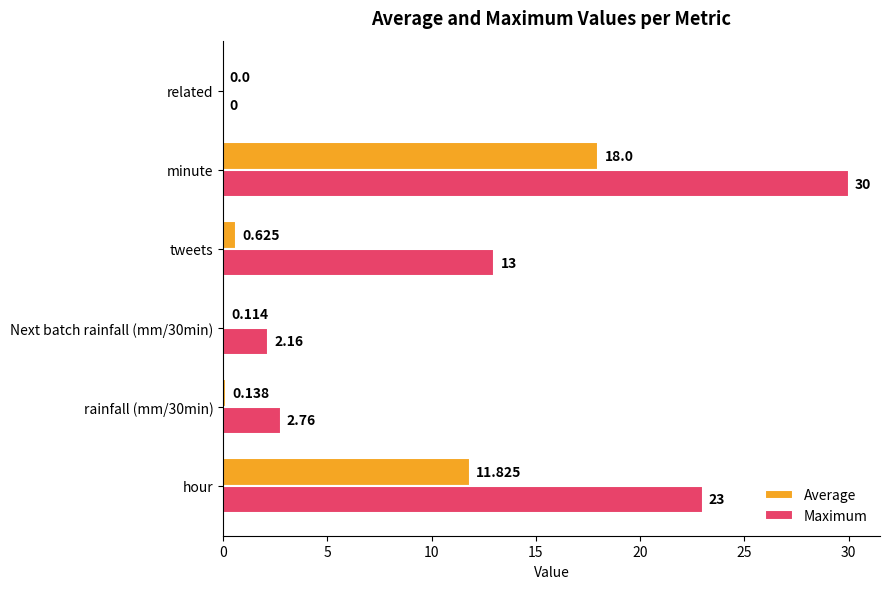

Between hour and rainfall (mm/30min), which series saw the biggest shift?

Maximum